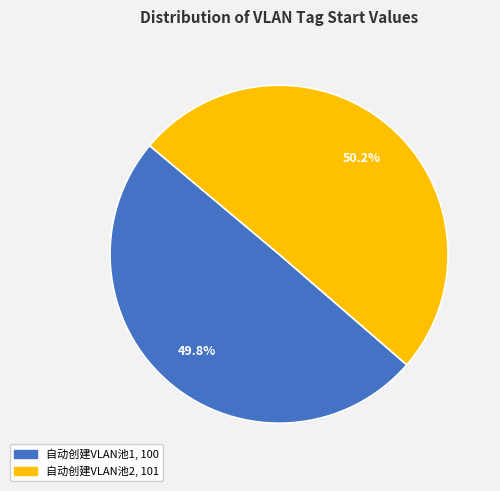

Does any single category account for the majority?

Yes